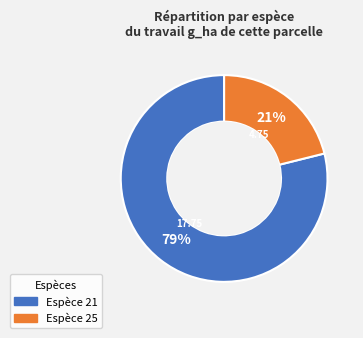

Does any single category account for the majority?

Yes